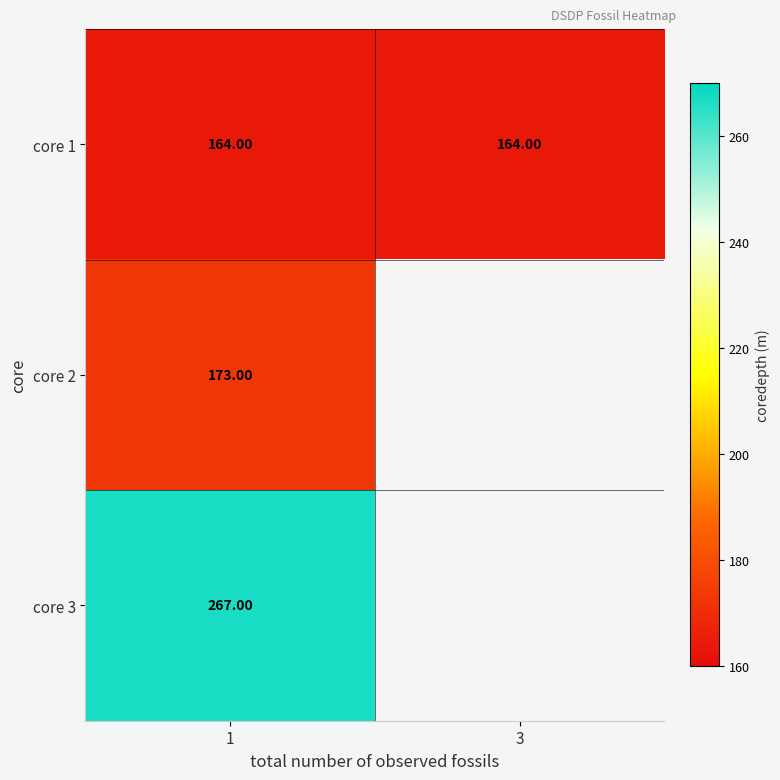

What is the total value across all series at 1?

604